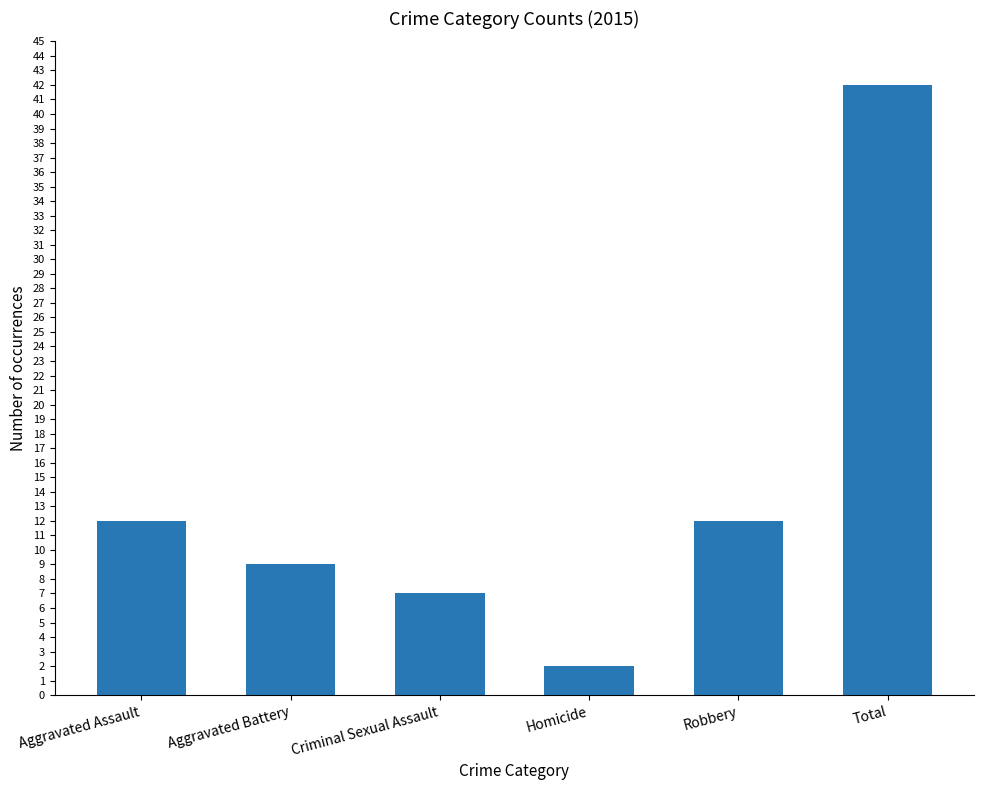

Reading right to left, what are all the values shown in this chart?

Total=42	Robbery=12	Homicide=2	Criminal Sexual Assault=7	Aggravated Battery=9	Aggravated Assault=12